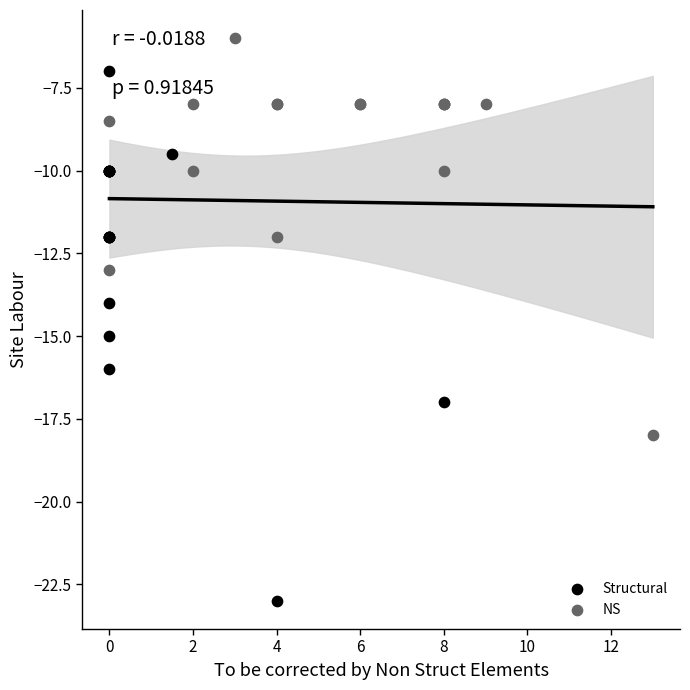

Which series reaches the maximum Y coordinate?

NS